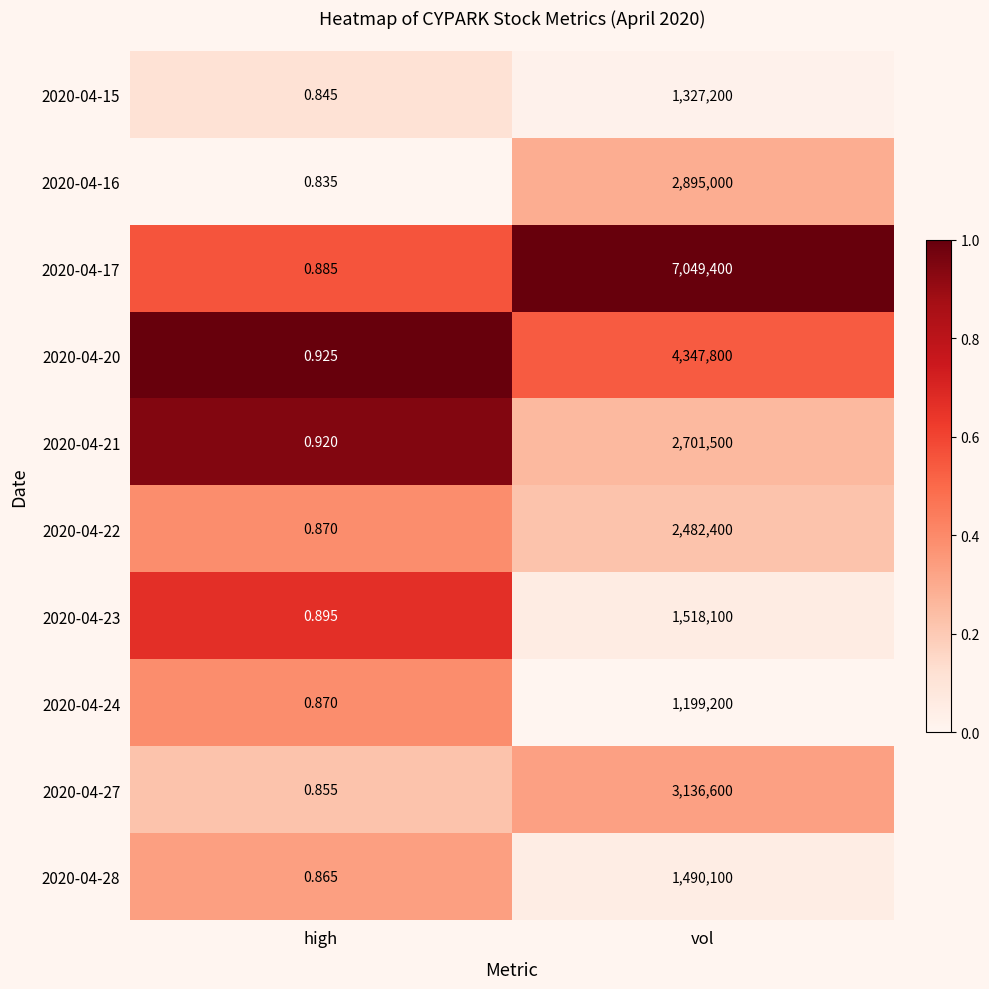

At which category is the sum across all series the highest?

vol